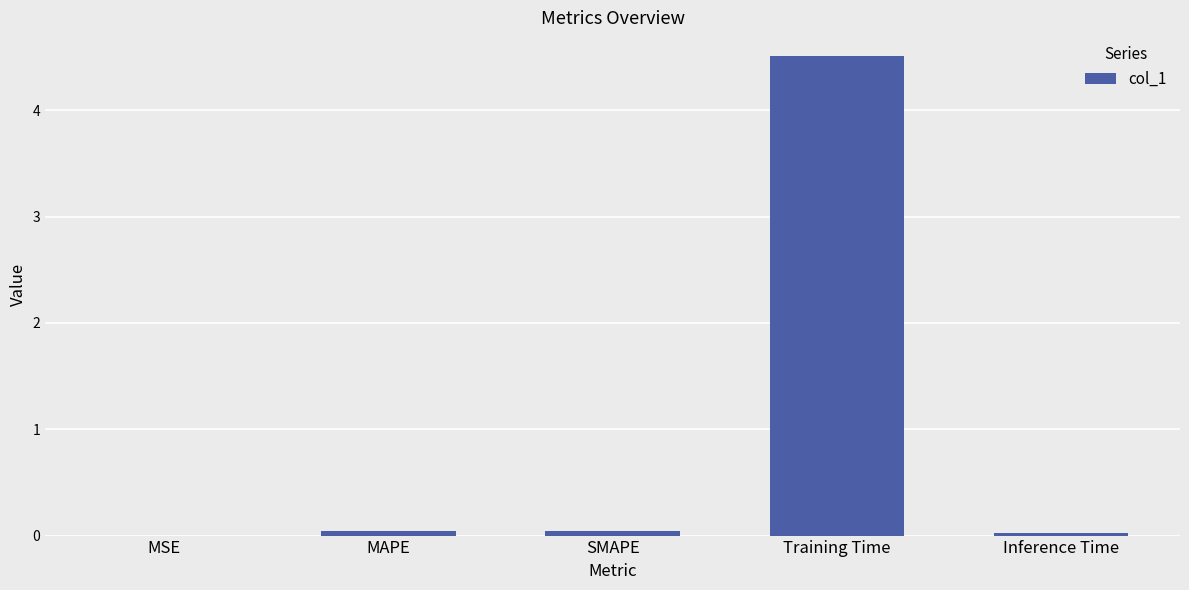

True or false: the data shows 4.5 at Training Time.

True